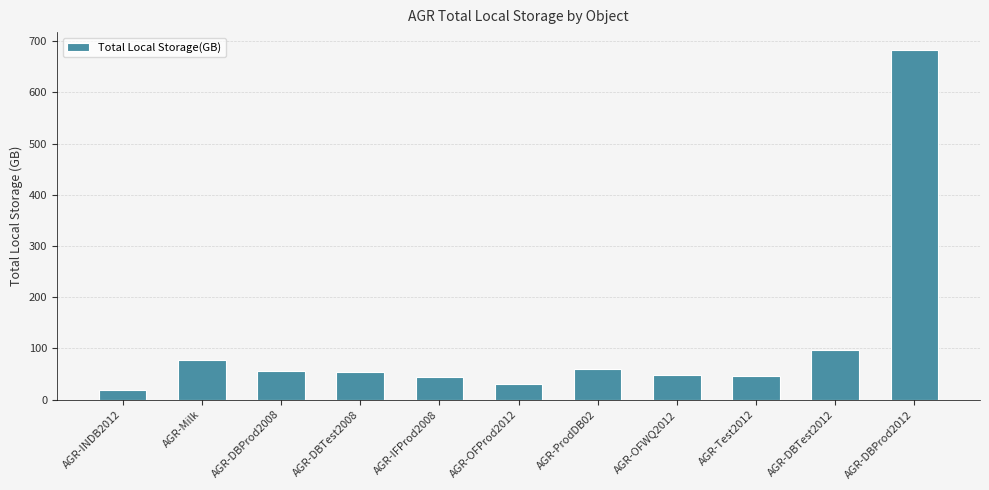

What is the minimum value shown in the chart?

19.3